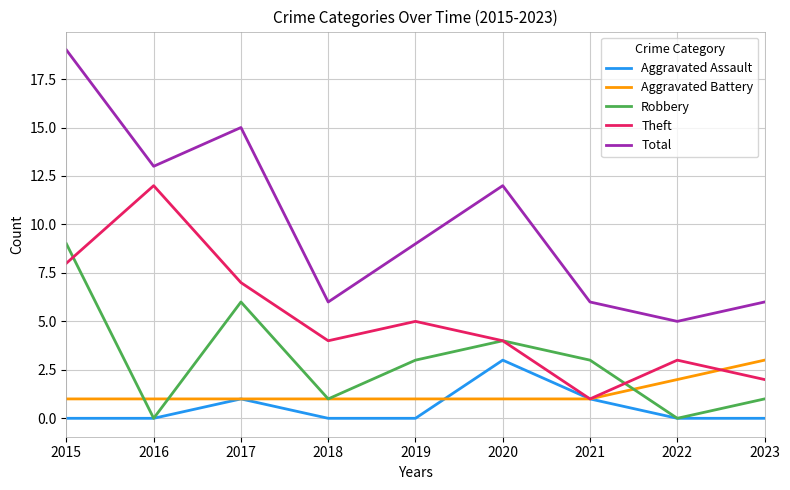

True or false: Total has a value of 4 at 2023.

False